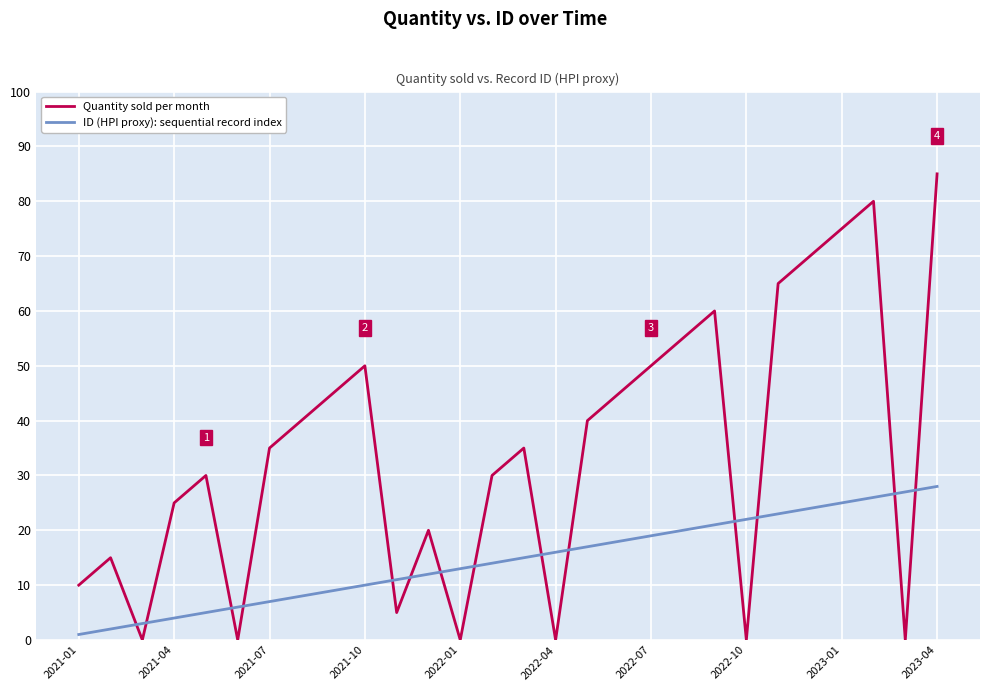

List the series in order of their peak value, lowest first.

ID (HPI proxy): sequential record index, Quantity sold per month